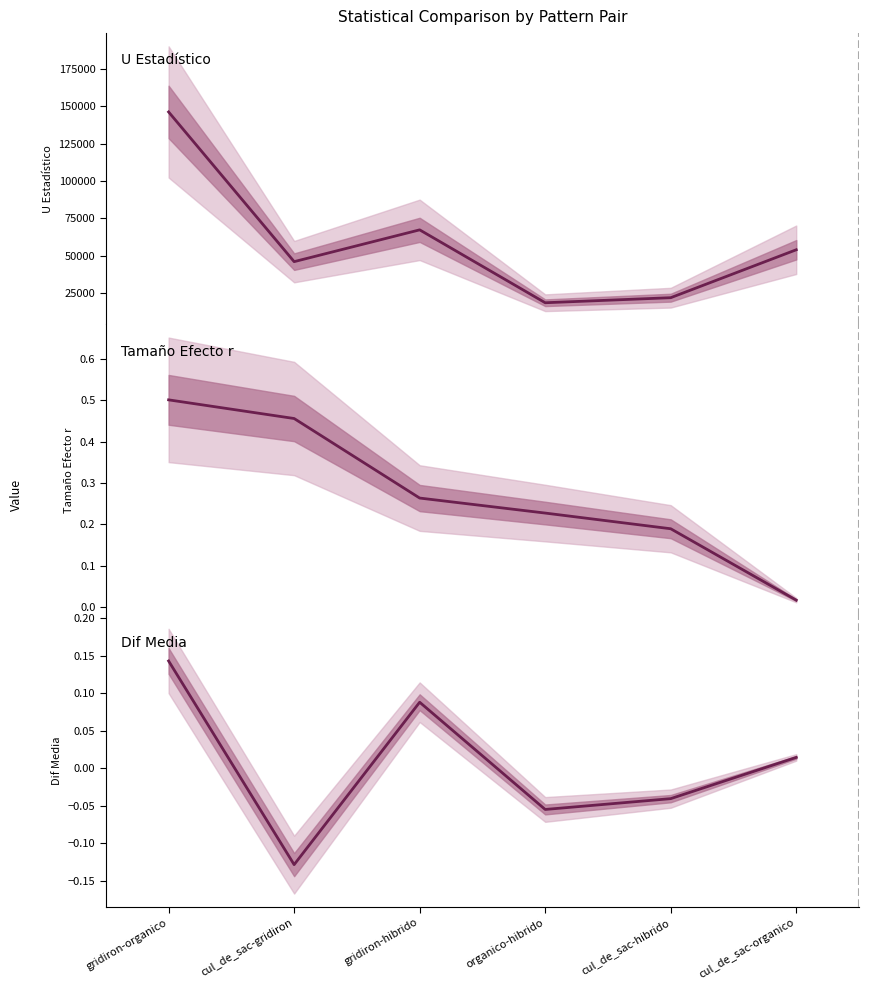

What is the highest value of the Dif Media series?

0.1